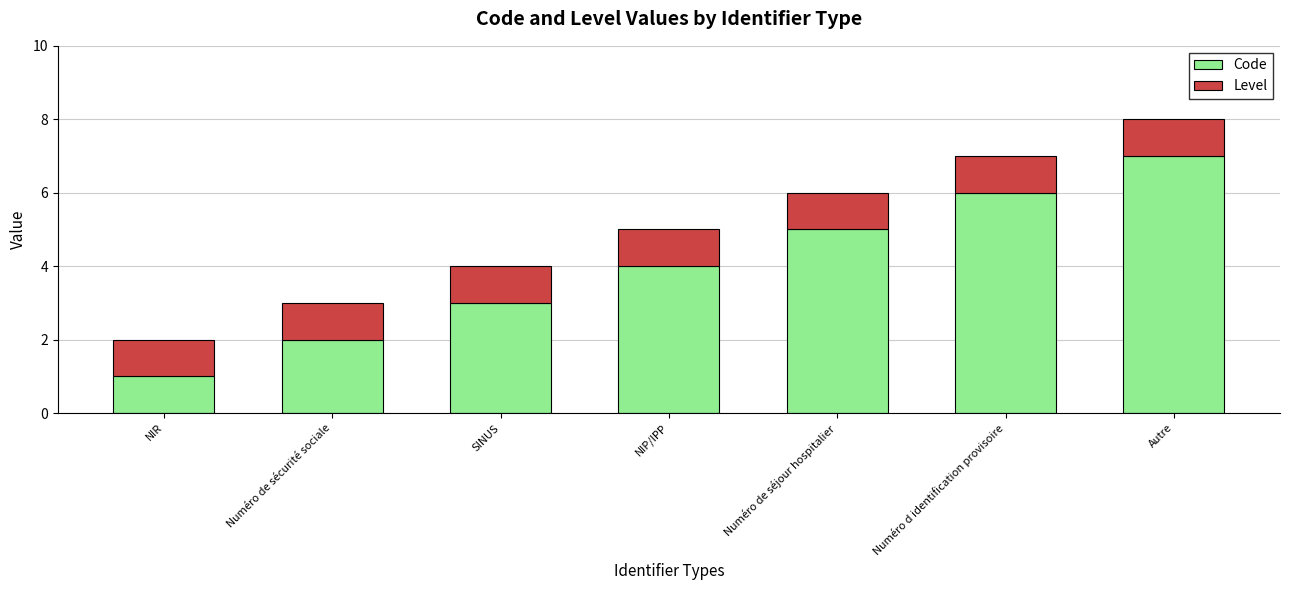

What is the total value across all series at Numéro de séjour hospitalier?

6